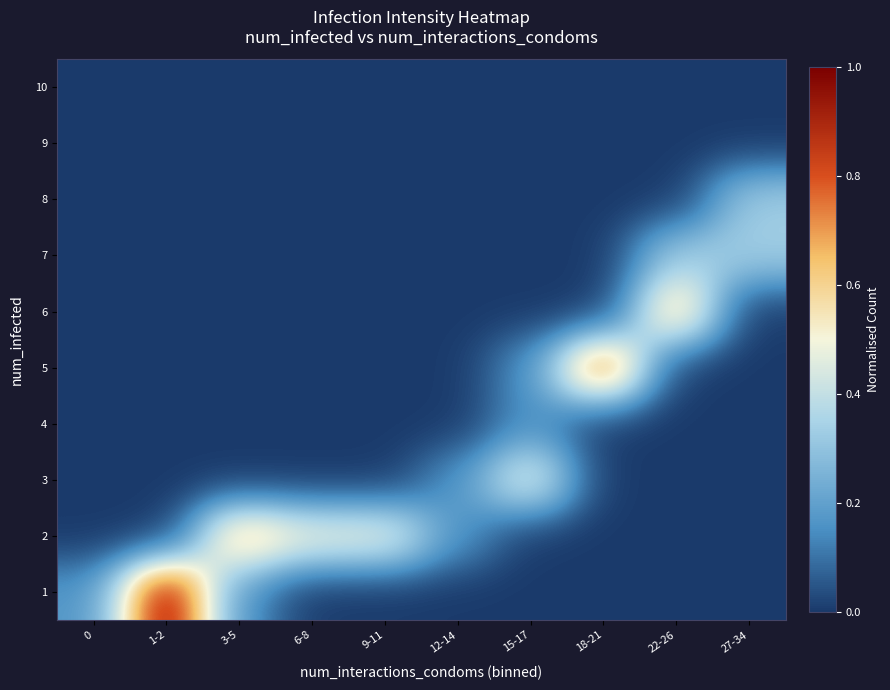

Which series has the largest total across all categories?

2